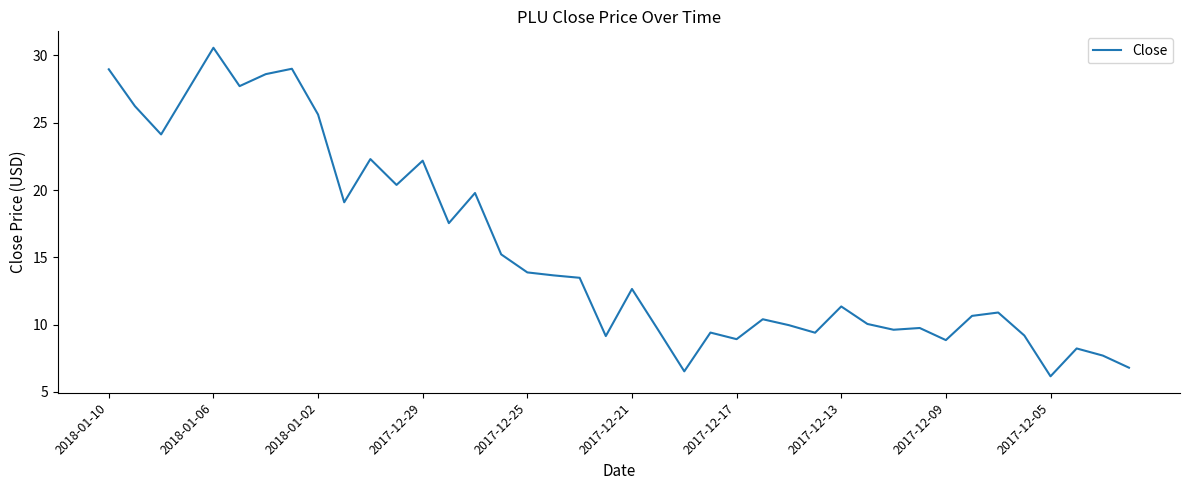

What is the difference between the maximum and minimum values?

24.4